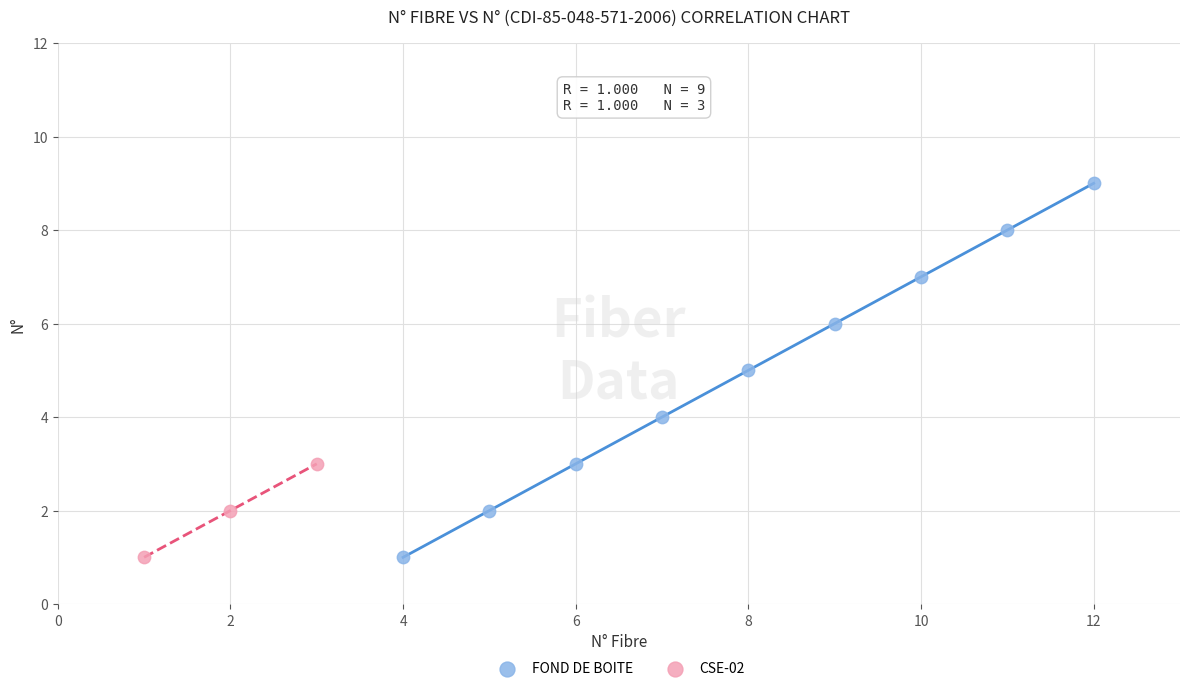

What are all the series names shown in the legend?

FOND DE BOITE, CSE-02